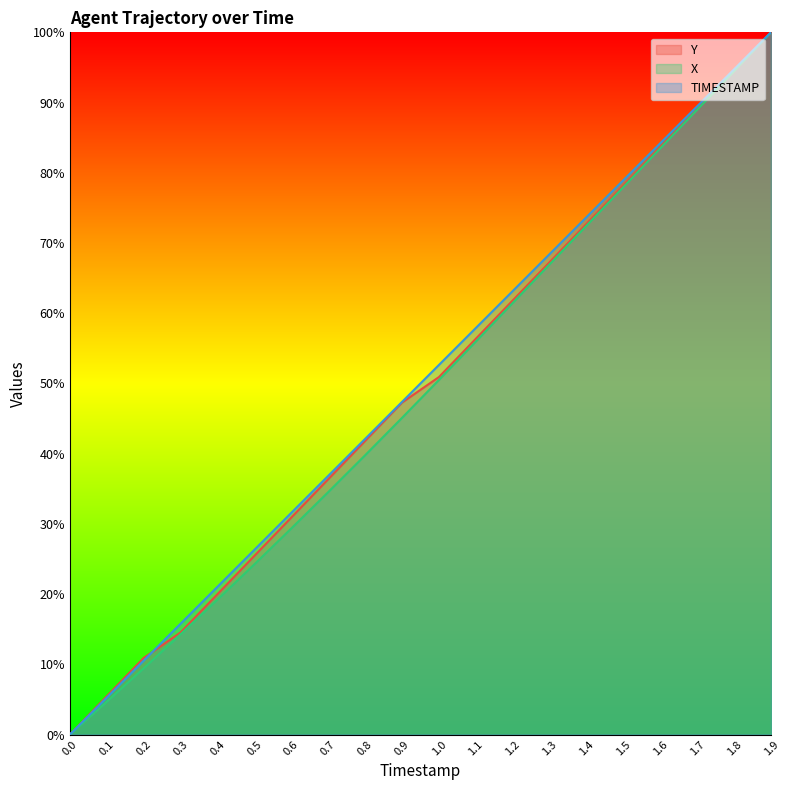

Reading left to right, extract all data points from this chart.

TIMESTAMP: 0.0	5.3	10.5	15.8	21.1	26.3	31.6	36.8	42.1	47.4	52.6	57.9	63.2	68.4	73.7	78.9	84.2	89.5	94.7	100.0
Y: 0.0	5.5	10.9	14.5	20.0	25.5	30.9	36.4	41.8	47.3	50.9	56.4	61.8	67.3	72.7	78.2	83.6	89.1	94.5	100.0
X: 0.0	4.7	9.4	14.3	19.2	24.2	29.4	34.5	39.8	45.1	50.5	56.0	61.5	67.0	72.5	78.0	83.5	89.0	94.5	100.0